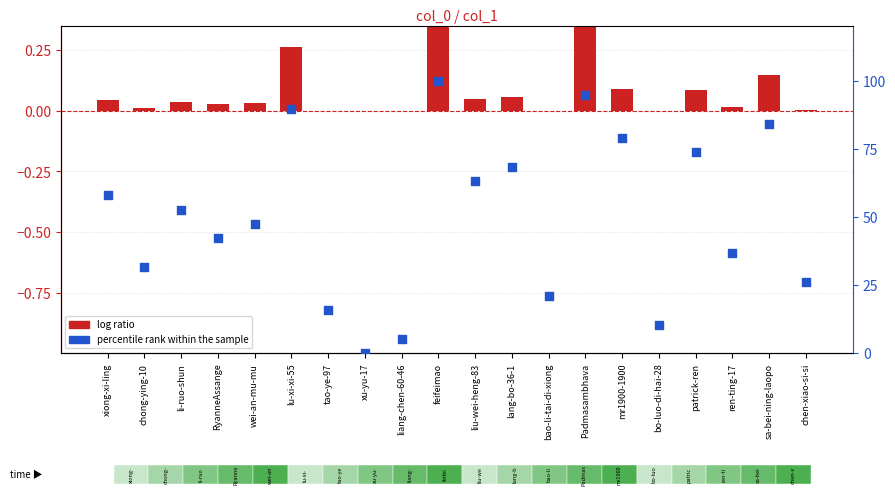

At which category is the sum across all series the highest?

feifeimao